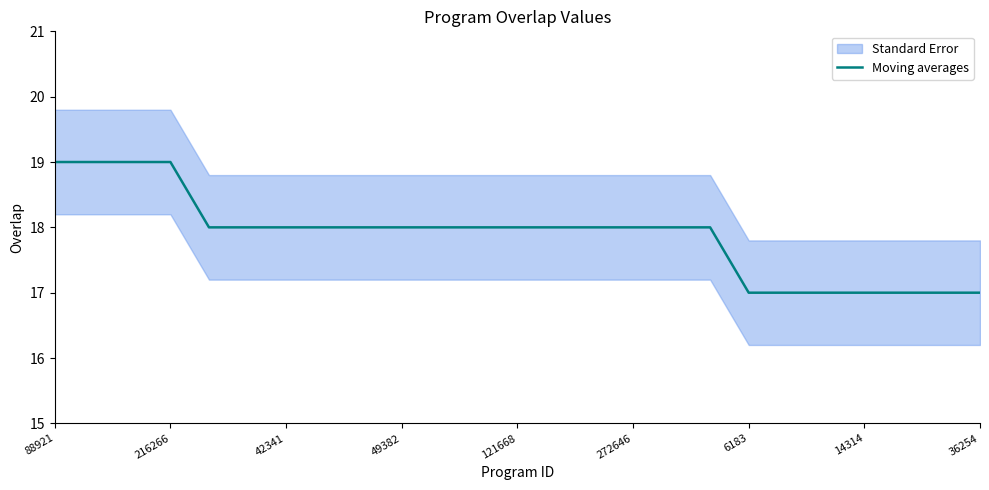

True or false: the data has more than 1 interior local peaks.

False